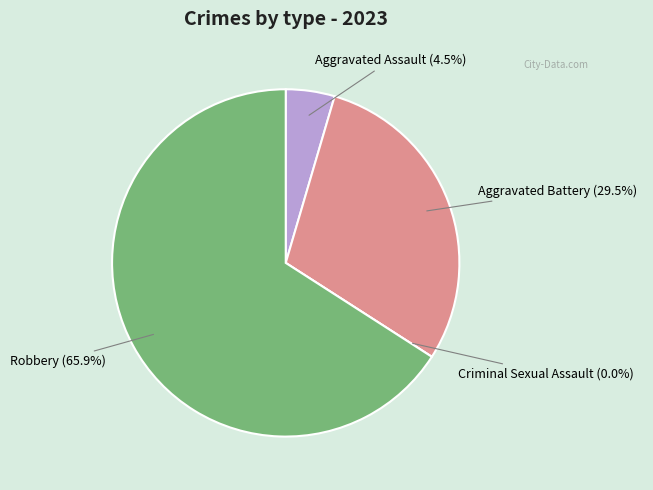

What percentage is the Aggravated Battery slice, to the nearest percent?

30%